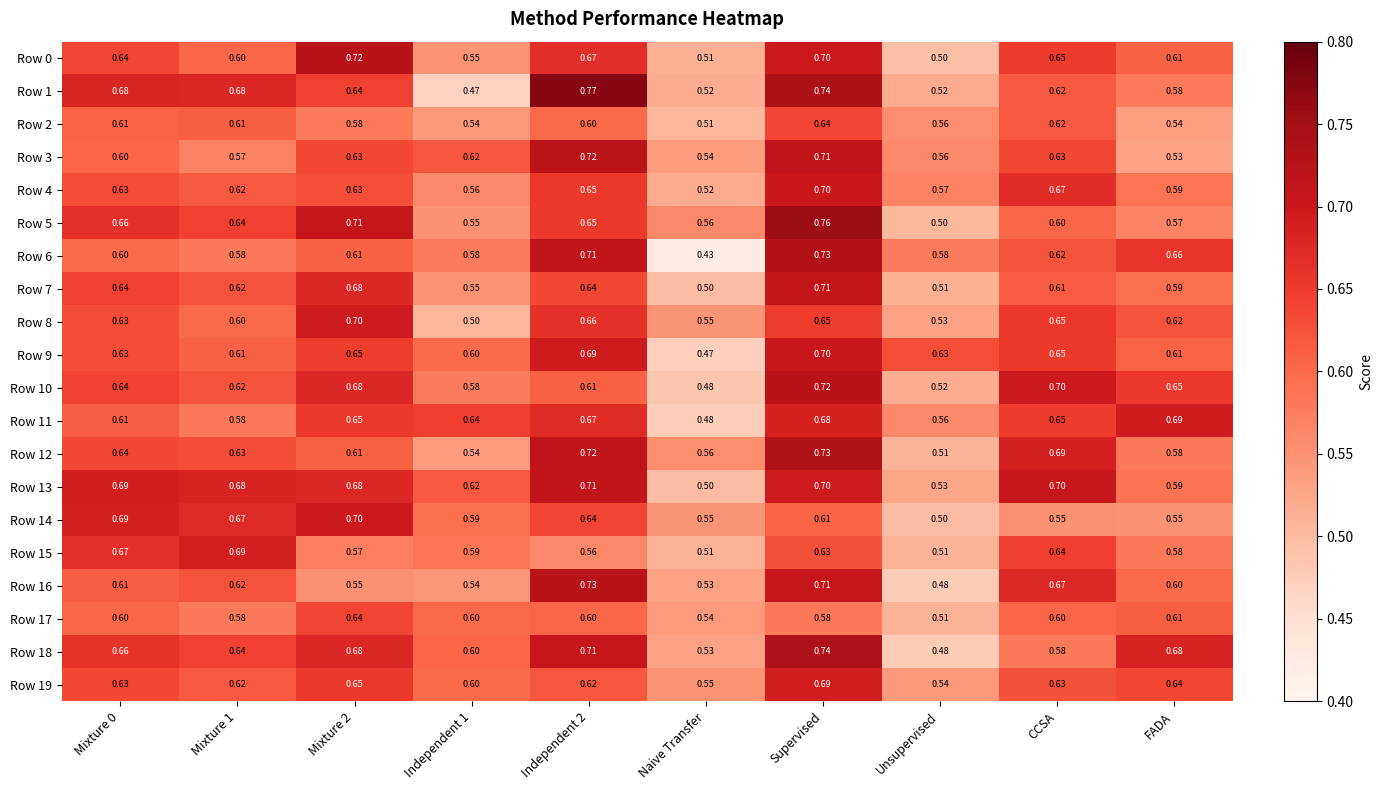

At which label is Row 0 closest to 0?

Unsupervised